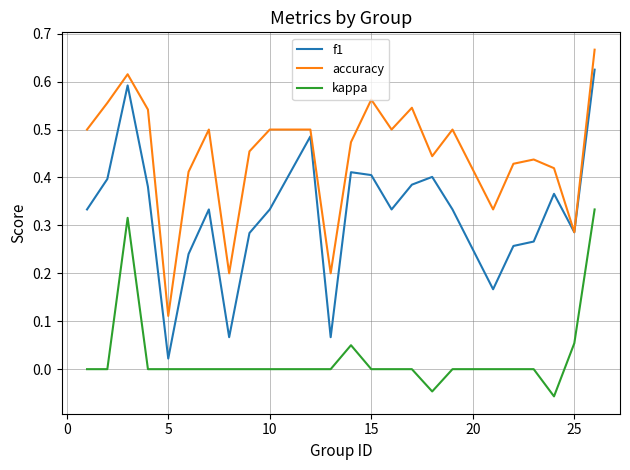

True or false: f1 has more than 2 points higher than both neighbors.

True